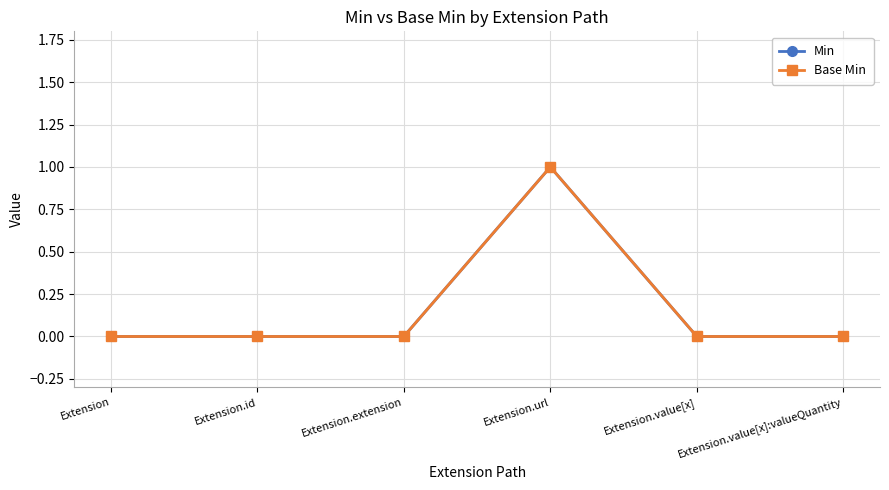

The Min series shows 0 at Extension.url. True or false?

False